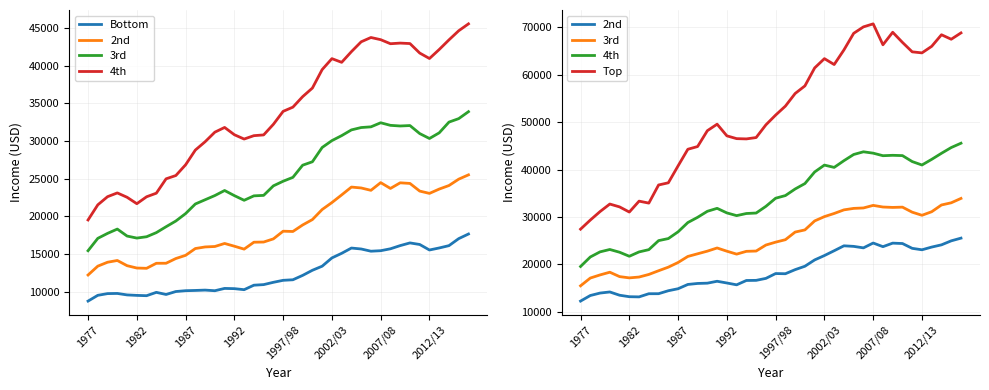

What is the difference between the highest and lowest values at 26?

47069